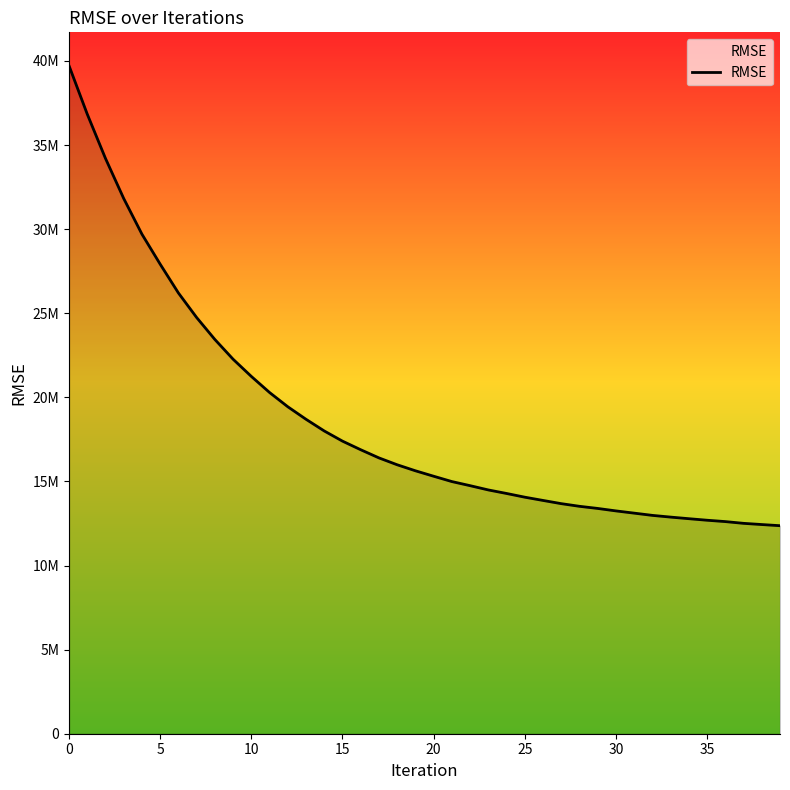

Does the chart have visible grid lines?

No